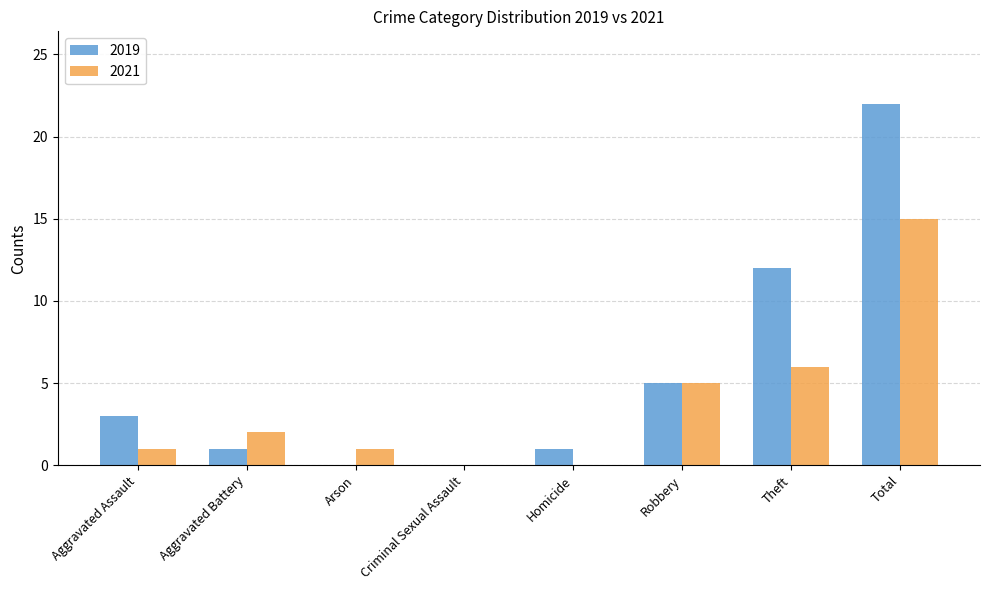

Which series has the largest total across all categories?

2019